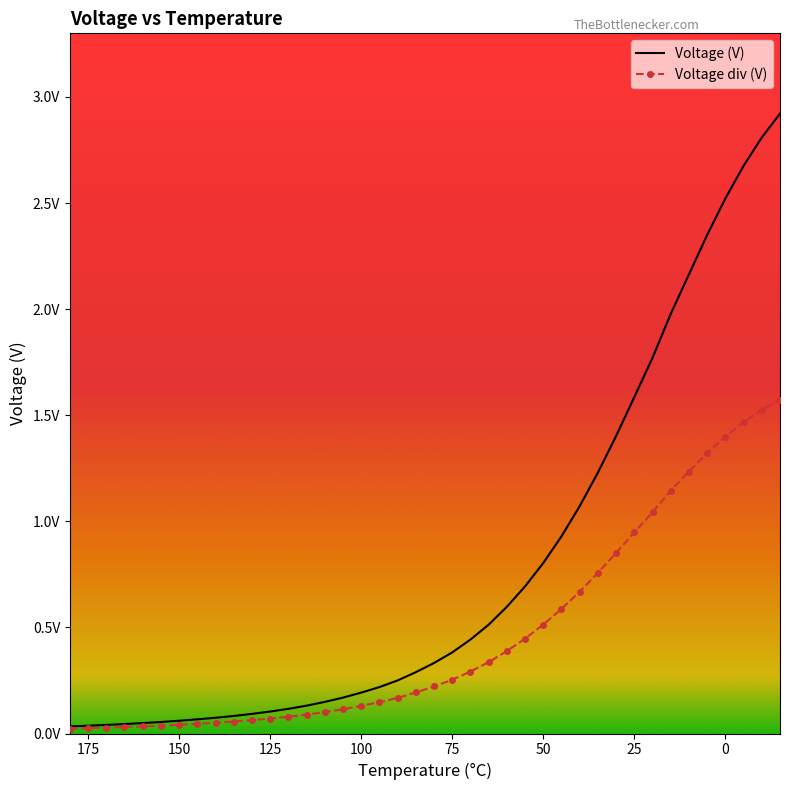

True or false: Voltage div (V) has more than 1 interior local peaks.

False